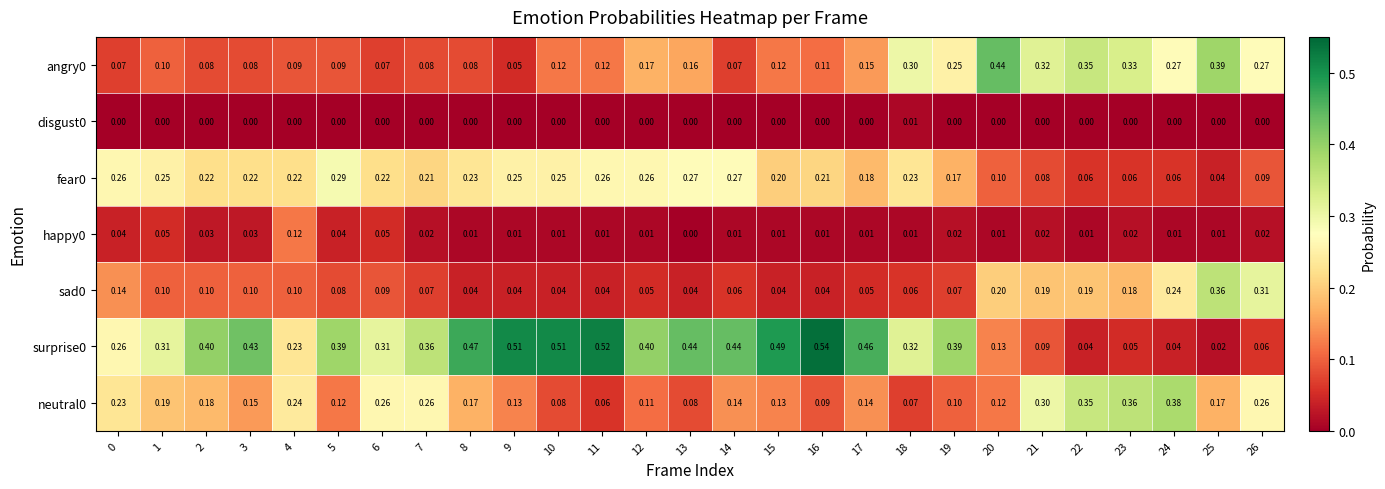

At how many categories does at least one series exceed 0?

27